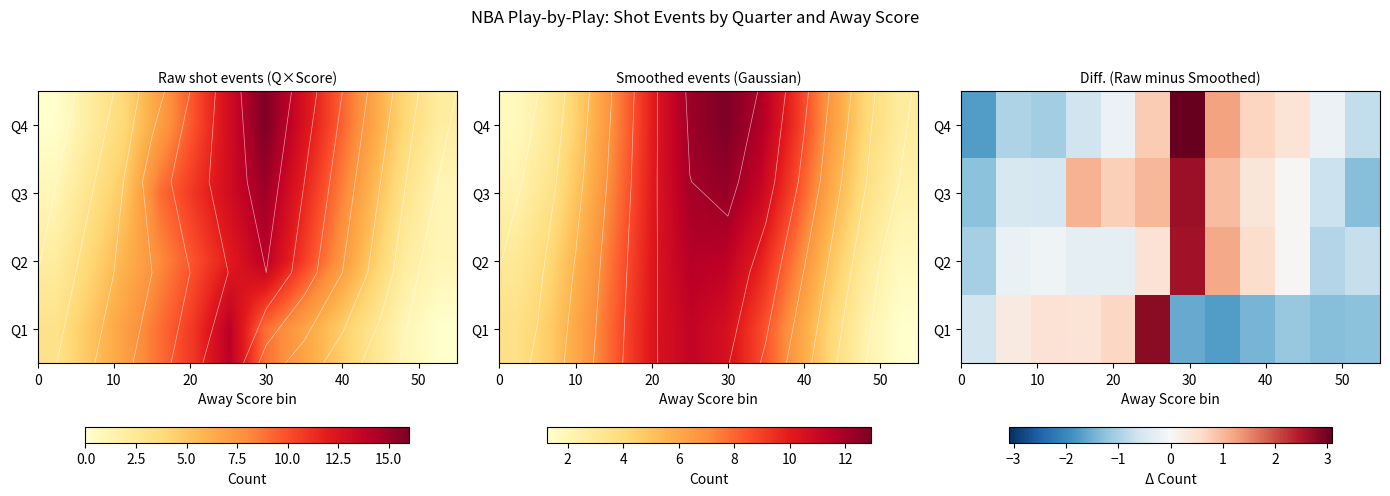

How many data points does each series have?

12